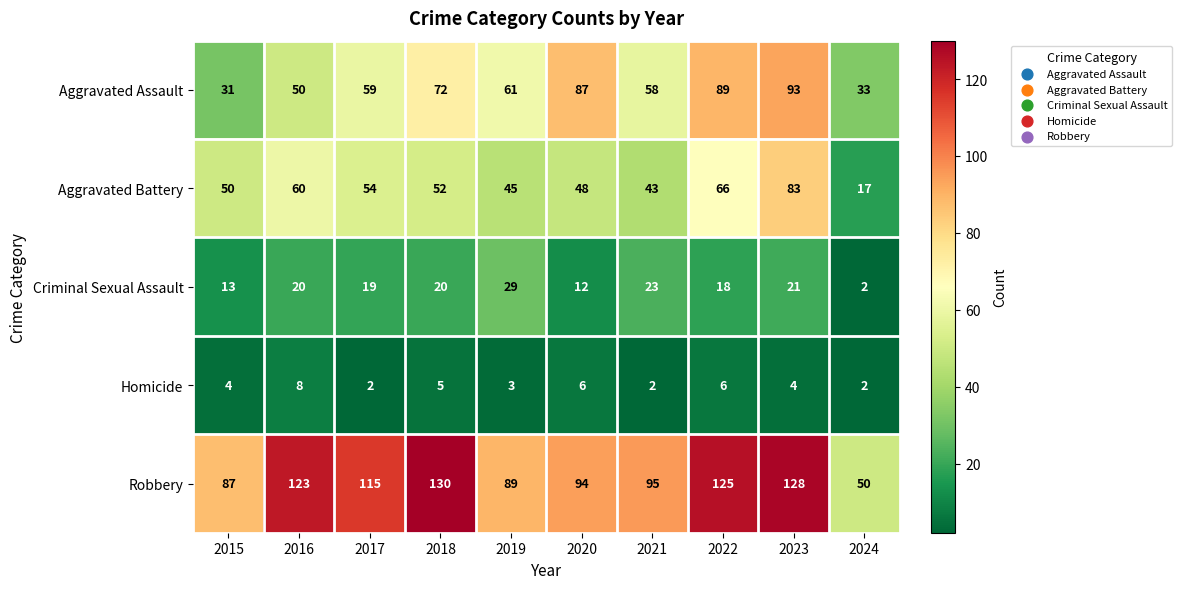

What is the difference between the maximum and minimum values in the Homicide series?

6